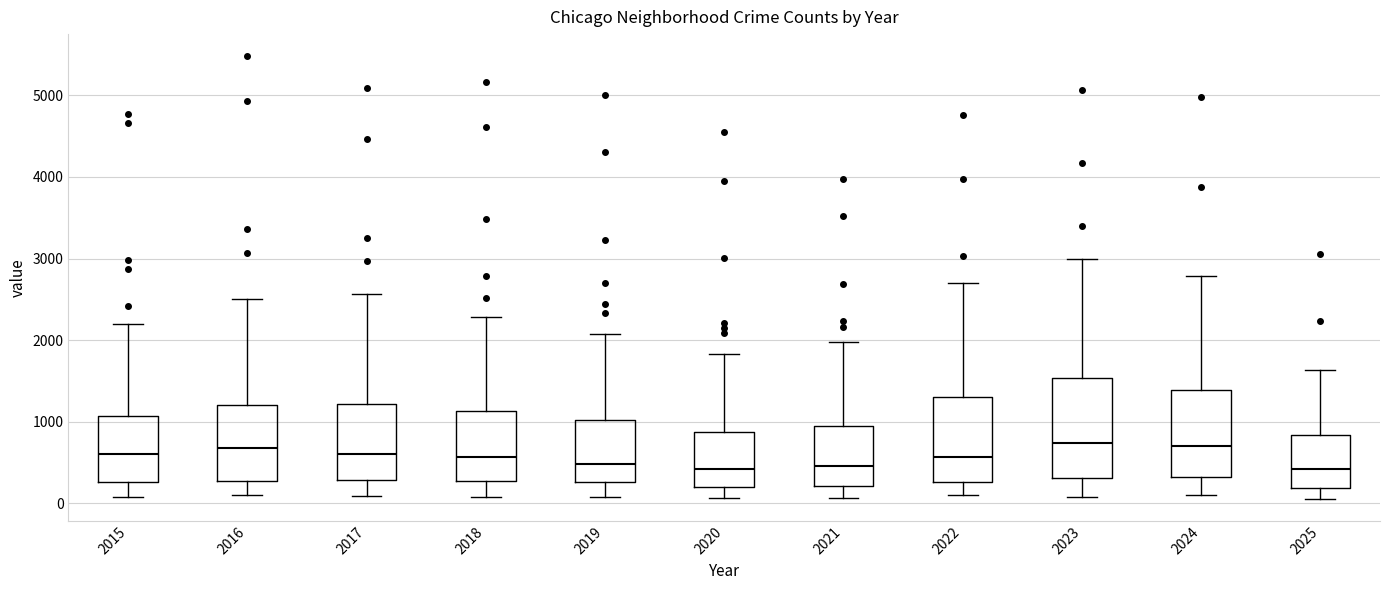

Reading left to right, read every box against the y-axis: the position of its median line, the range the box covers, and the ends of its whiskers. The values are not printed on the chart, so give them approximately, as read against the axis.

2015: median 600, box 300 to 1100, whiskers 100 to 2200
2016: median 700, box 300 to 1200, whiskers 100 to 2500
2017: median 600, box 300 to 1200, whiskers 100 to 2600
2018: median 600, box 300 to 1100, whiskers 100 to 2300
2019: median 500, box 300 to 1000, whiskers 100 to 2100
2020: median 400, box 200 to 900, whiskers 100 to 1800
2021: median 500, box 200 to 900, whiskers 100 to 2000
2022: median 600, box 300 to 1300, whiskers 100 to 2700
2023: median 700, box 300 to 1500, whiskers 100 to 3000
2024: median 700, box 300 to 1400, whiskers 100 to 2800
2025: median 400, box 200 to 800, whiskers 100 to 1600